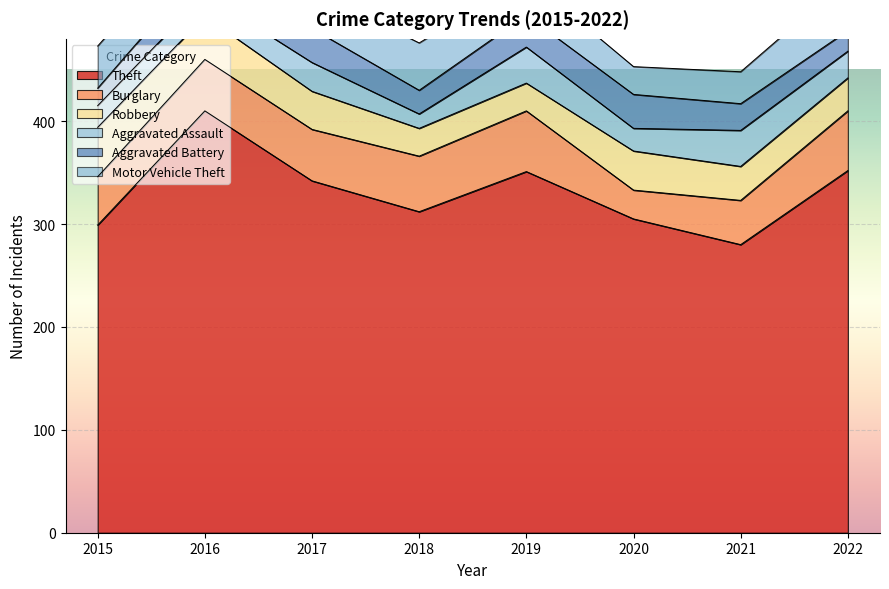

What is the difference between the maximum and minimum values in the Aggravated Battery series?

16